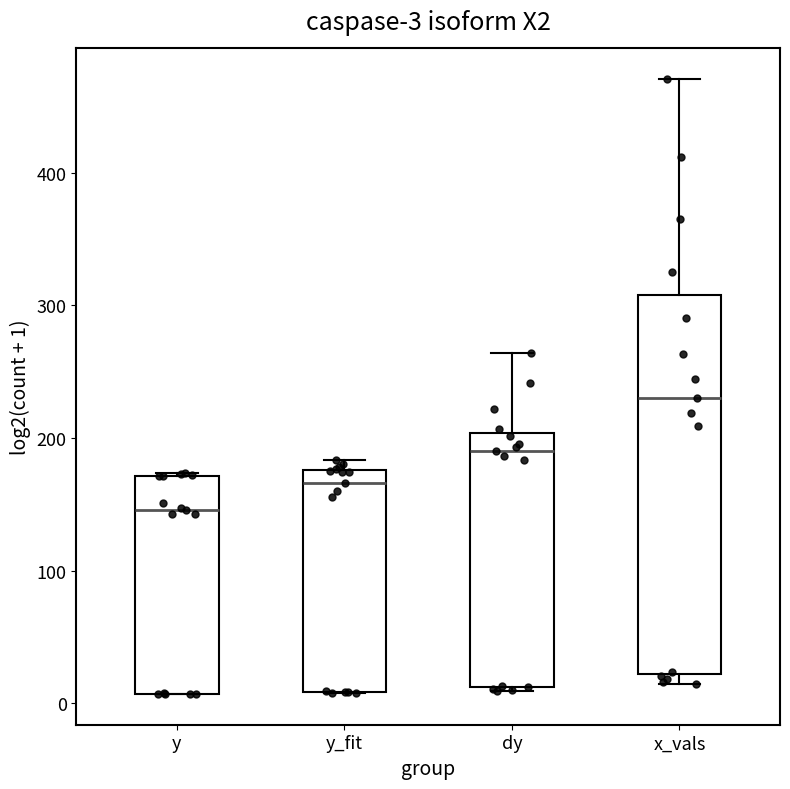

Which box has the highest median line?

x_vals